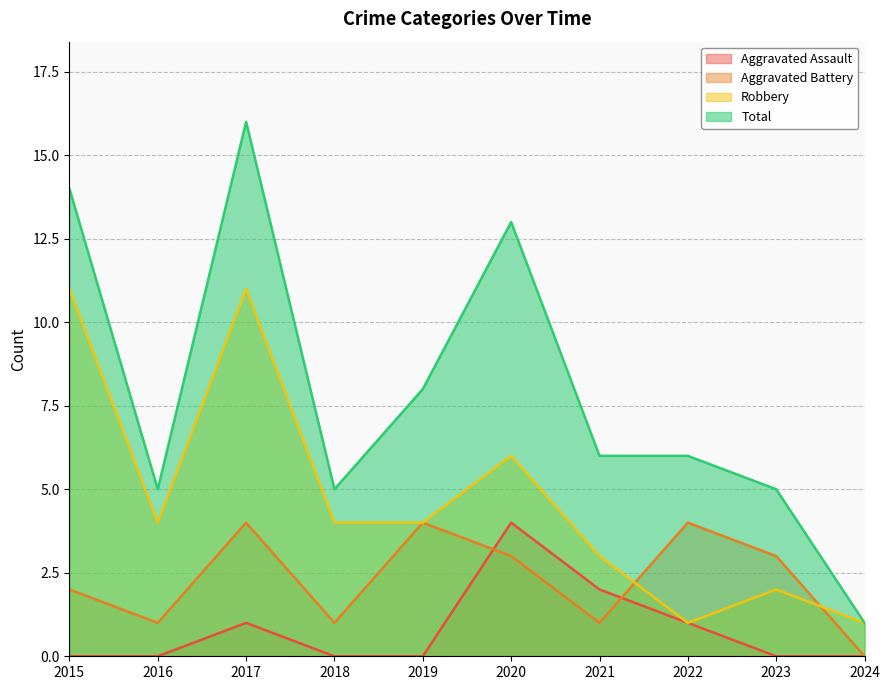

In Total, how many points are lower than both neighbors (excluding endpoints)?

2